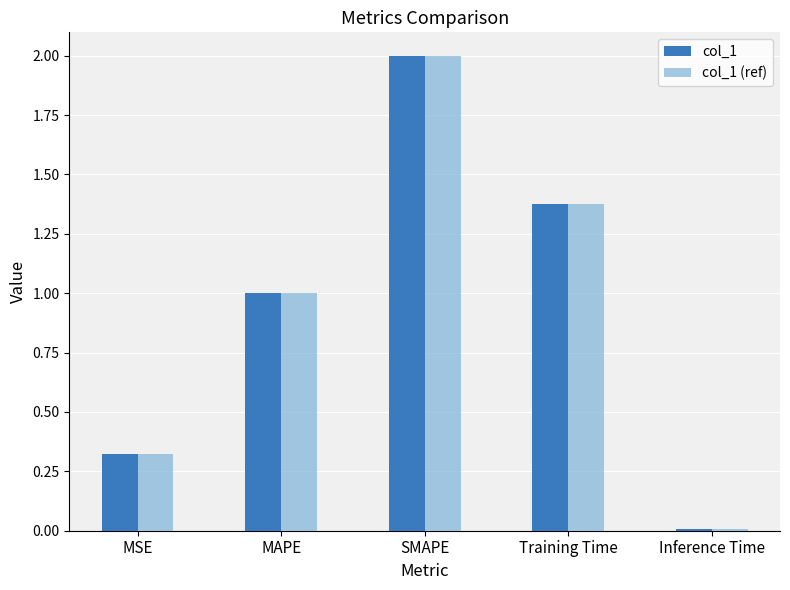

Is the value of col_1 at Training Time greater than the value of col_1 (ref) at SMAPE?

No